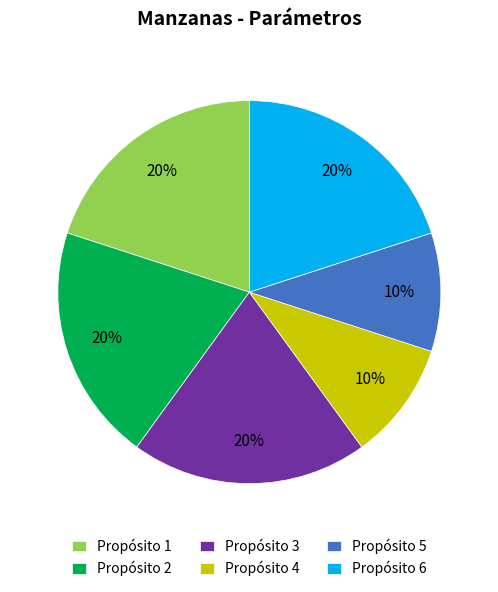

The Propósito 1 slice represents 20% of the pie. True or false?

True